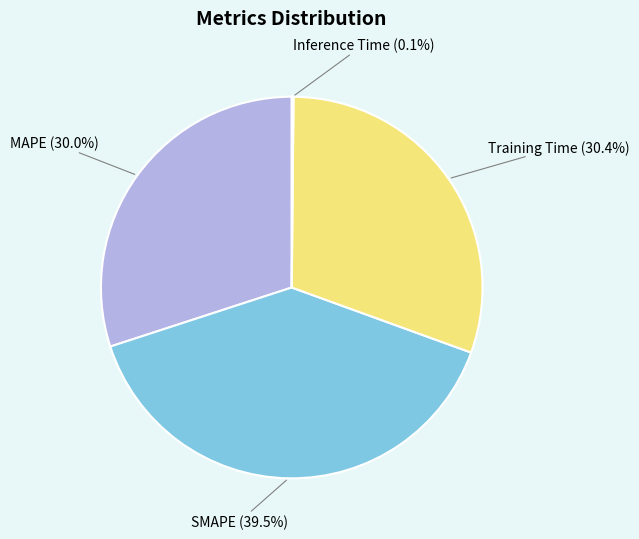

Does any single category account for the majority?

No